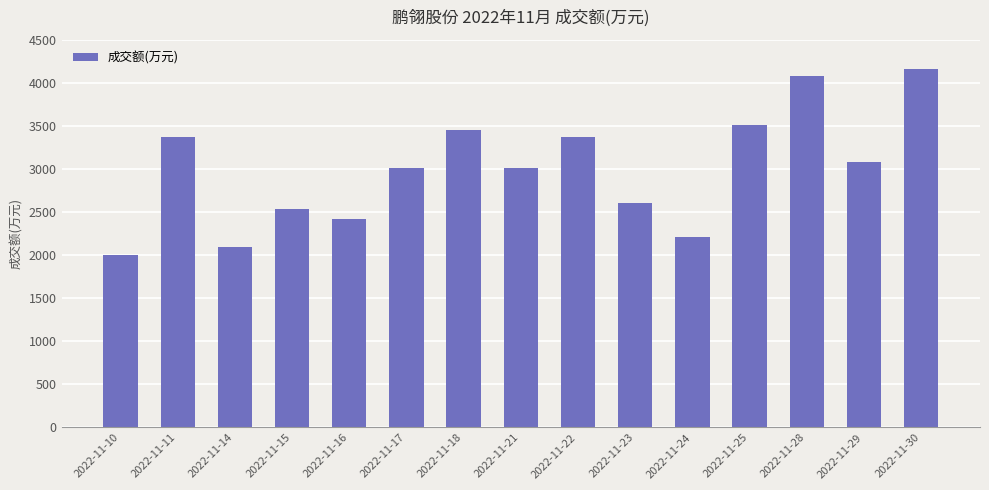

Which has a higher value, 2022-11-14 or 2022-11-30?

2022-11-30